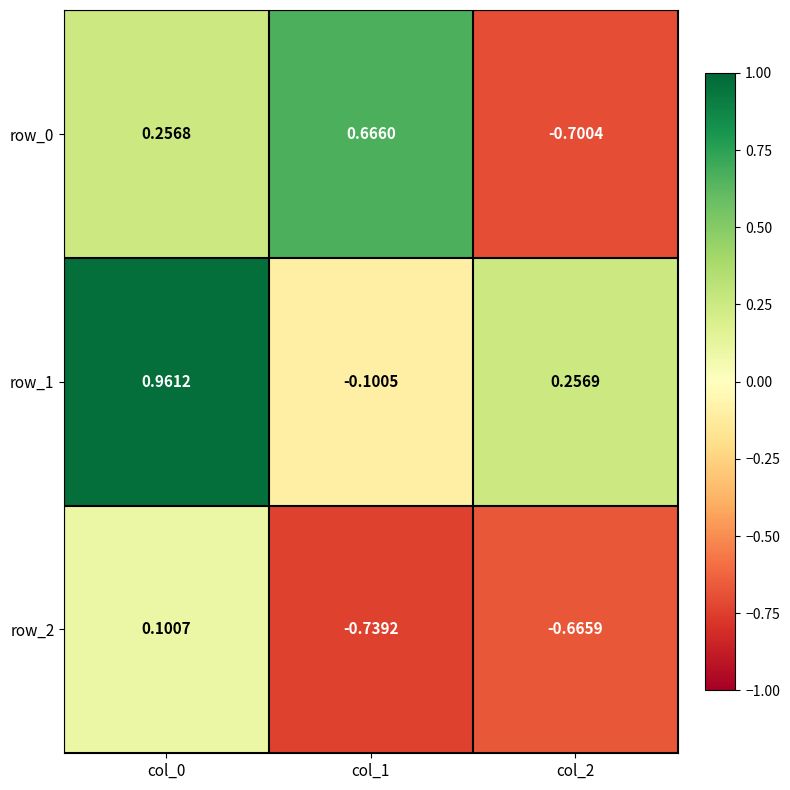

How many positive values does the row_0 series have?

2